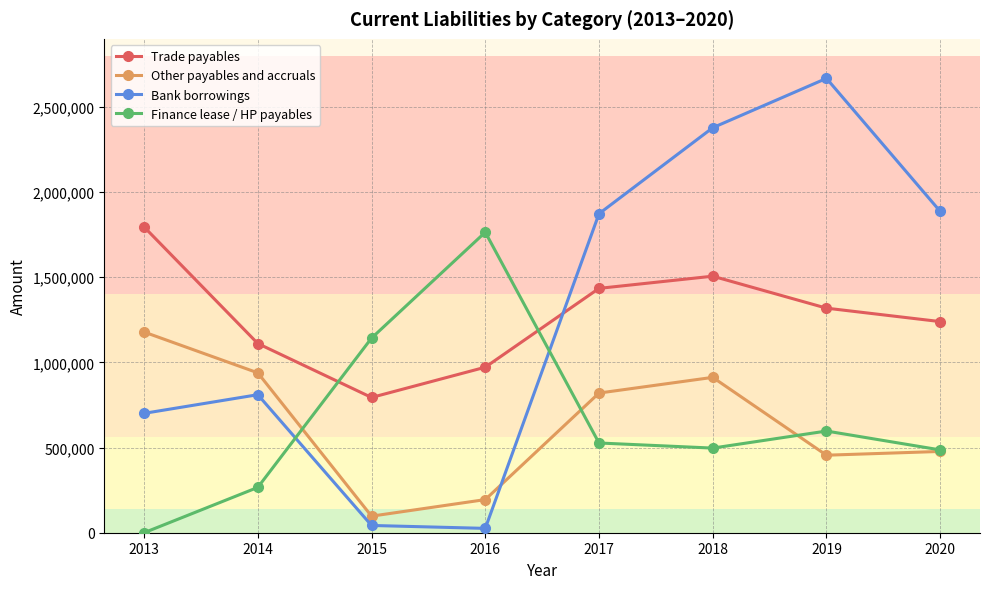

What is the sum of all Trade payables values?

10171810